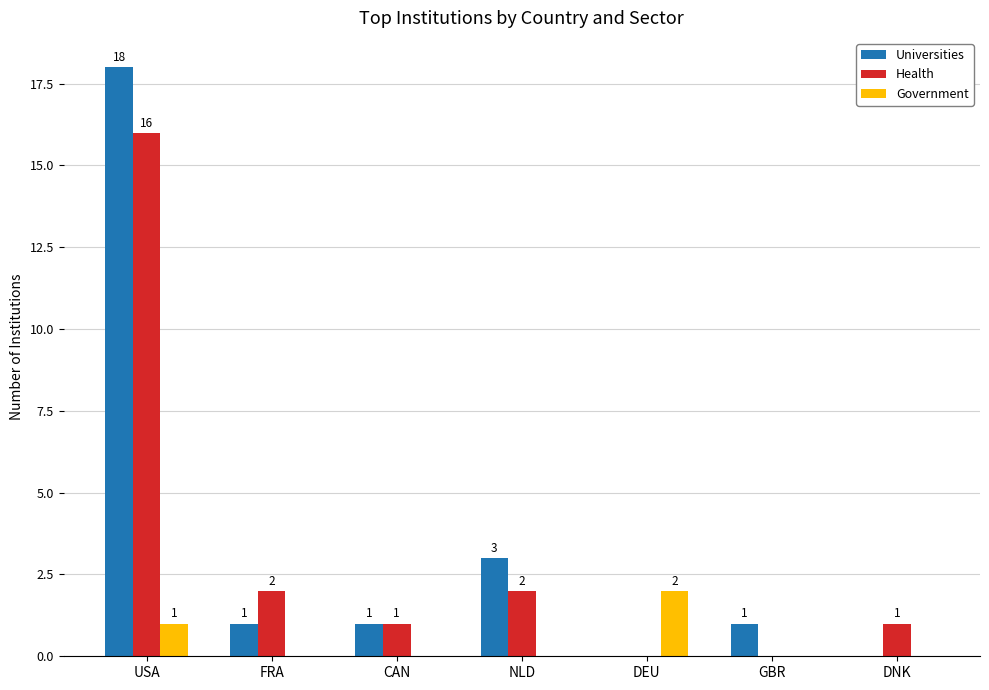

Between USA and DNK, which series saw the biggest shift?

Universities